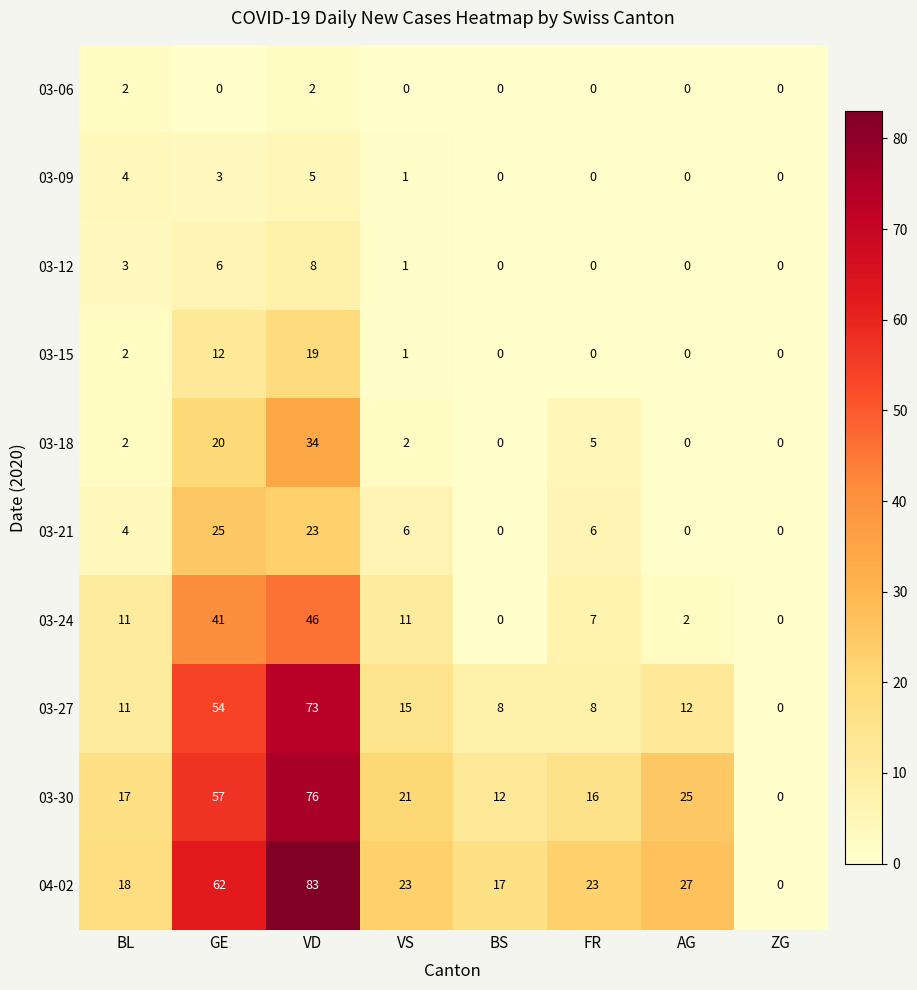

The 03-30 series shows 85 at GE. True or false?

False